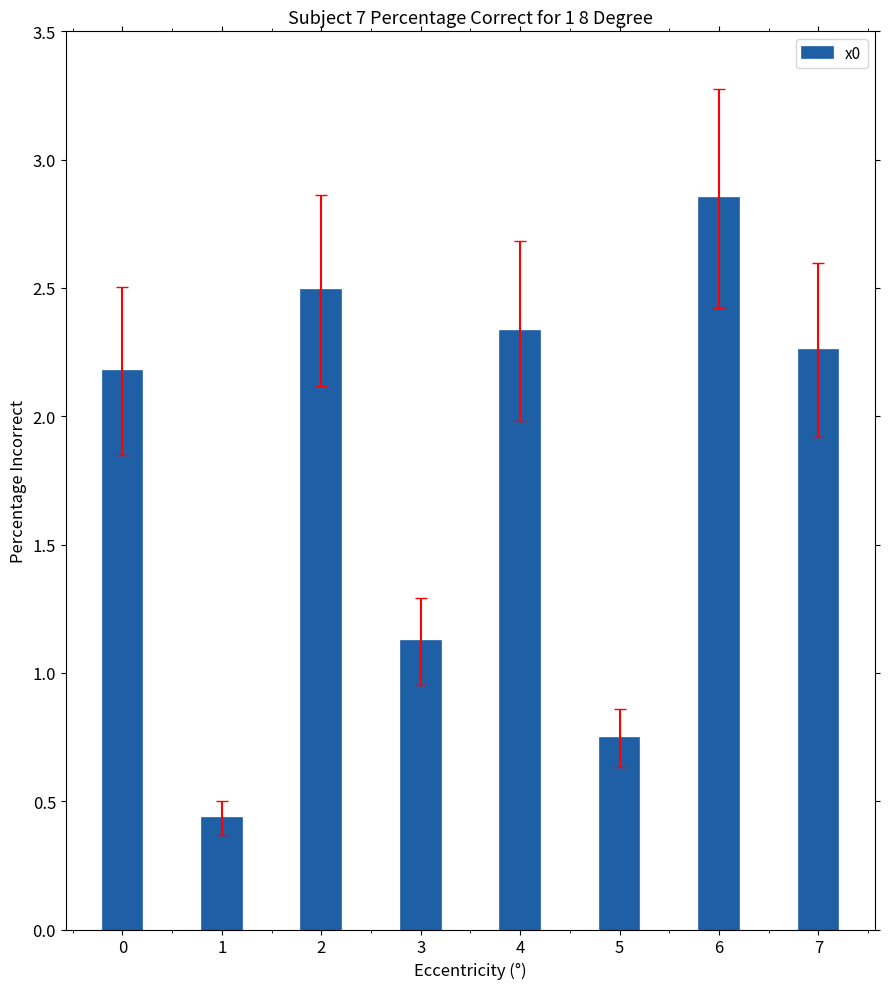

Between 4 and 7, which is larger?

4